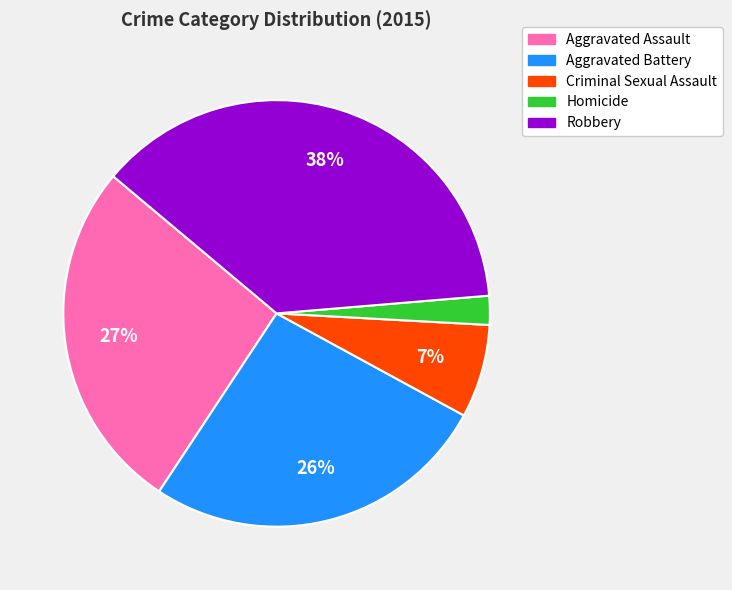

To the nearest percent, what portion does Homicide represent?

2%